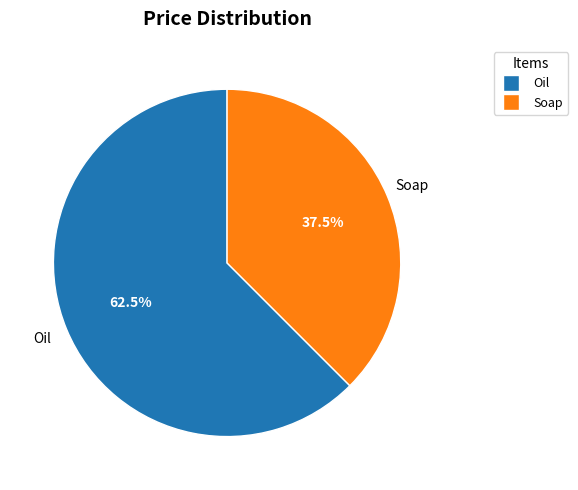

Combined, what portion of the pie is Oil and Soap?

100.0%